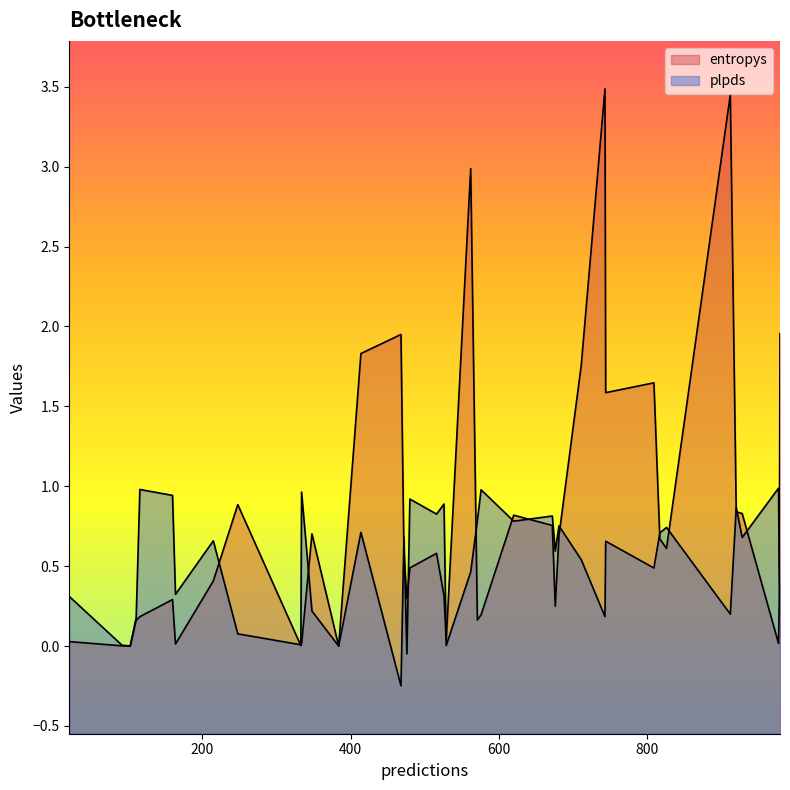

The plpds series shows 0.9 at 526. True or false?

True